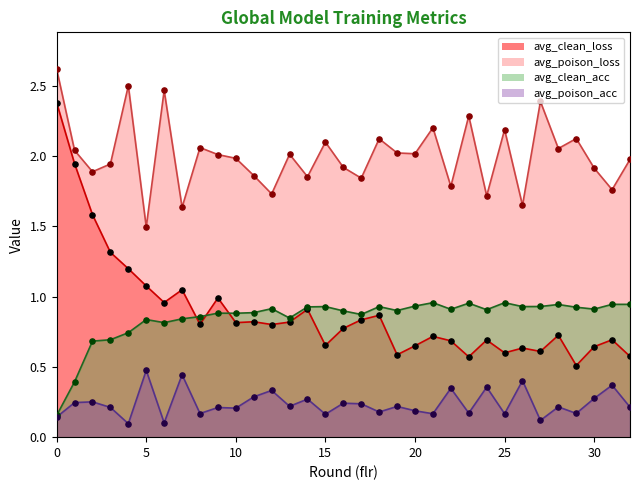

Which series has the largest total across all categories?

avg_poison_loss